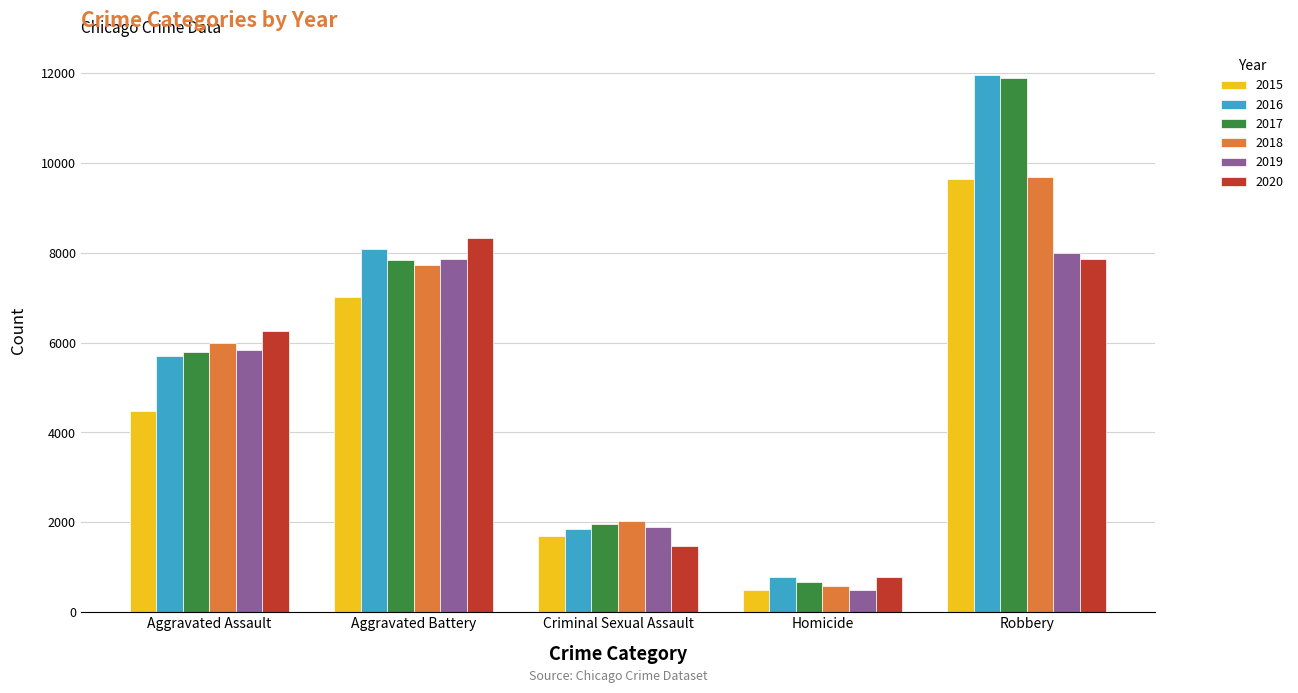

What is the greatest value displayed?

11960